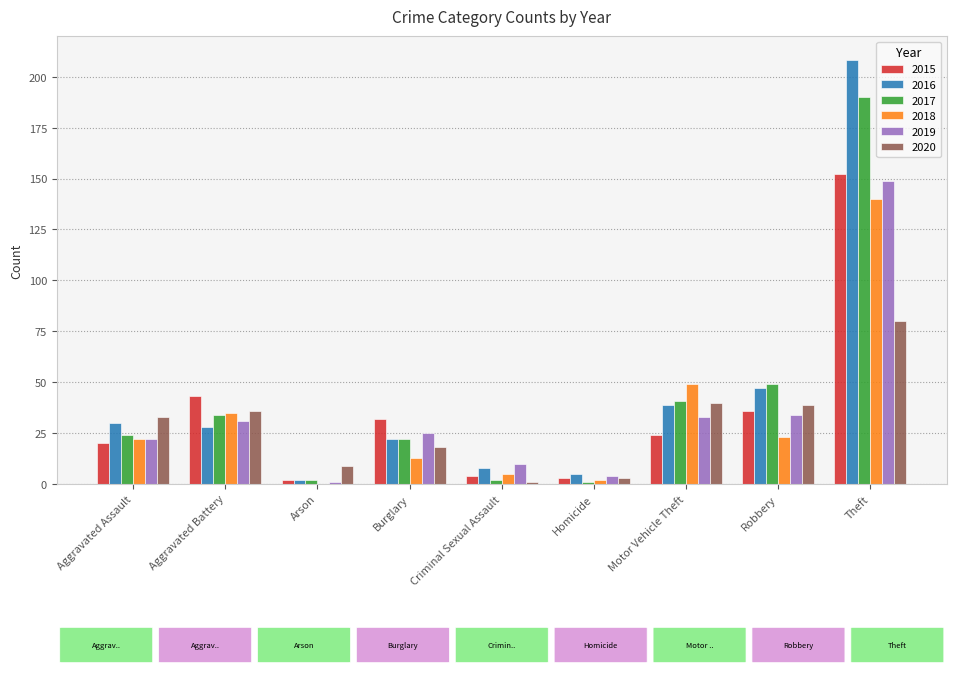

Is it true that 2020 equals 40 at Motor Vehicle Theft?

True